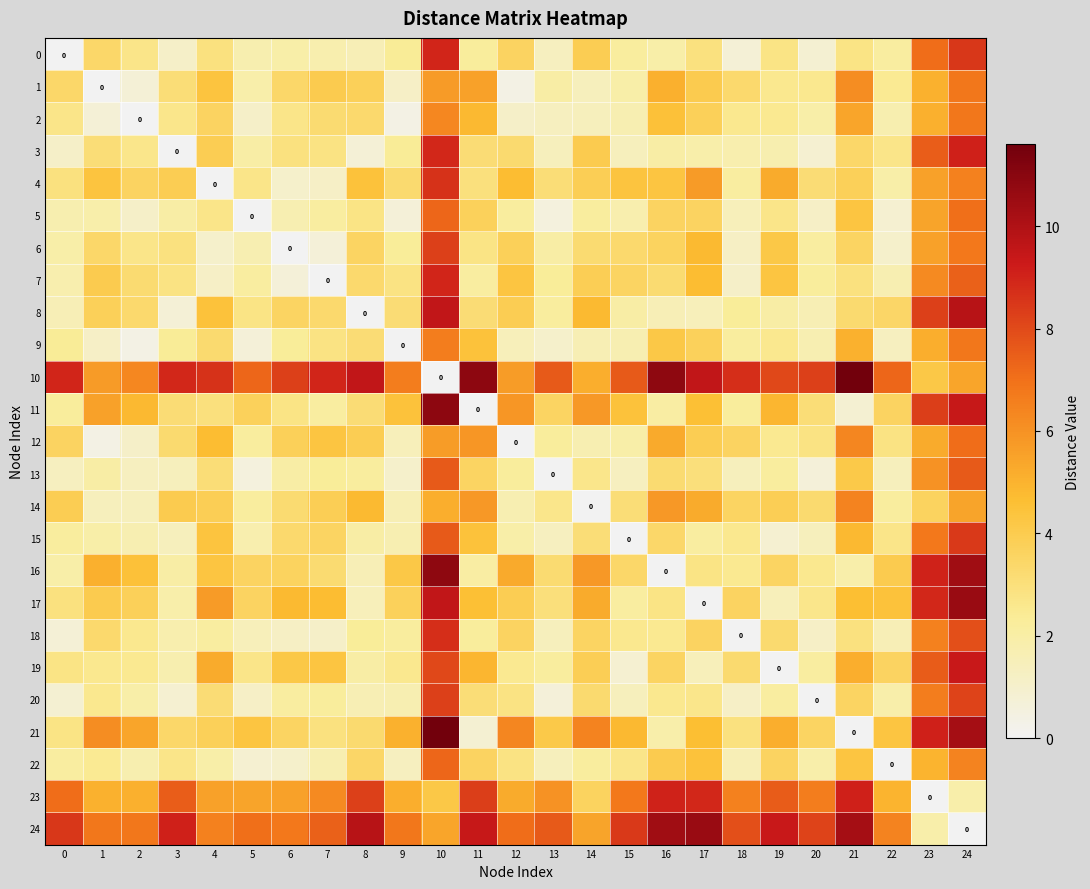

Rank the series at 0 from highest to lowest value.

10, 24, 23, 14, 12, 1, 4, 17, 19, 21, 2, 9, 11, 15, 22, 6, 16, 7, 5, 8, 13, 3, 20, 18, 0